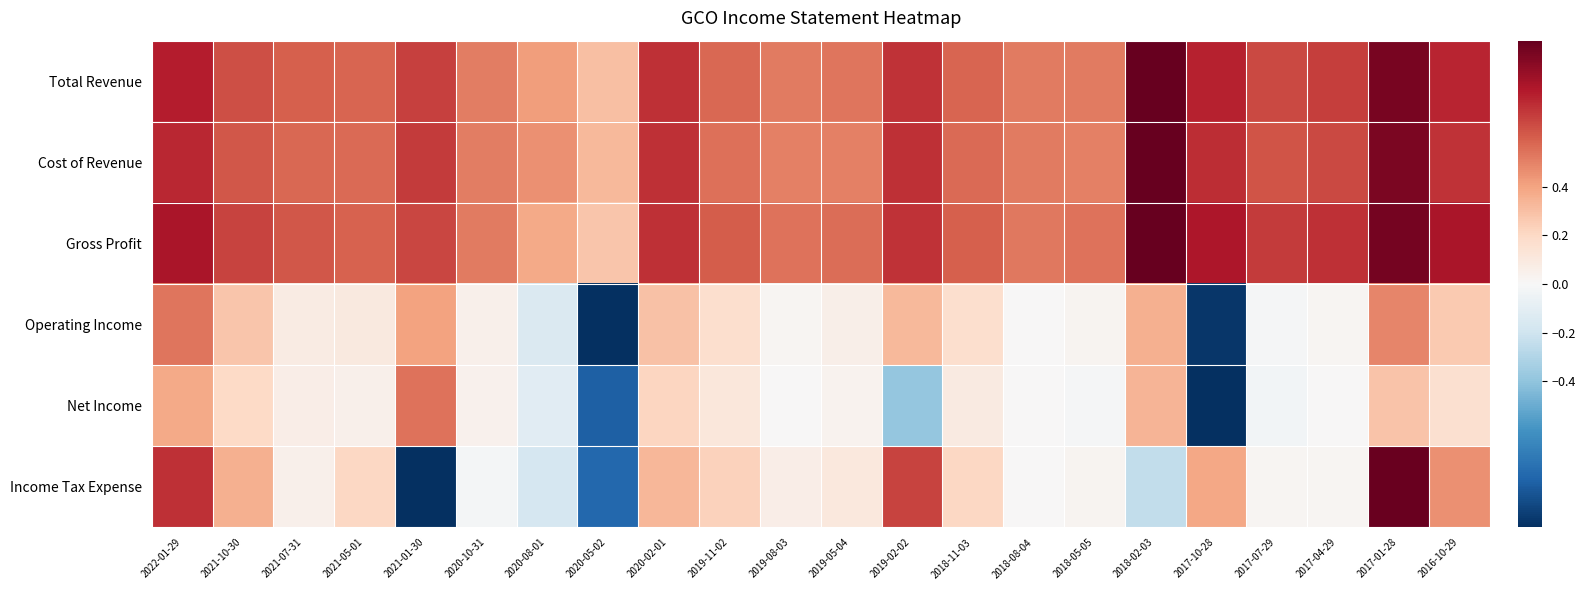

Reading left to right, extract all data points from this chart.

Total Revenue: 2022-01-29=0.8	2021-10-30=0.6	2021-07-31=0.6	2021-05-01=0.6	2021-01-30=0.7	2020-10-31=0.5	2020-08-01=0.4	2020-05-02=0.3	2020-02-01=0.7	2019-11-02=0.6	2019-08-03=0.5	2019-05-04=0.5	2019-02-02=0.7	2018-11-03=0.6	2018-08-04=0.5	2018-05-05=0.5	2018-02-03=1.0	2017-10-28=0.8	2017-07-29=0.7	2017-04-29=0.7	2017-01-28=0.9	2016-10-29=0.8
Cost of Revenue: 2022-01-29=0.8	2021-10-30=0.6	2021-07-31=0.6	2021-05-01=0.6	2021-01-30=0.7	2020-10-31=0.5	2020-08-01=0.5	2020-05-02=0.3	2020-02-01=0.7	2019-11-02=0.6	2019-08-03=0.5	2019-05-04=0.5	2019-02-02=0.7	2018-11-03=0.6	2018-08-04=0.5	2018-05-05=0.5	2018-02-03=1.0	2017-10-28=0.7	2017-07-29=0.6	2017-04-29=0.7	2017-01-28=0.9	2016-10-29=0.7
Gross Profit: 2022-01-29=0.8	2021-10-30=0.7	2021-07-31=0.6	2021-05-01=0.6	2021-01-30=0.7	2020-10-31=0.5	2020-08-01=0.4	2020-05-02=0.3	2020-02-01=0.7	2019-11-02=0.6	2019-08-03=0.5	2019-05-04=0.6	2019-02-02=0.7	2018-11-03=0.6	2018-08-04=0.5	2018-05-05=0.5	2018-02-03=1.0	2017-10-28=0.8	2017-07-29=0.7	2017-04-29=0.7	2017-01-28=1.0	2016-10-29=0.8
Operating Income: 2022-01-29=0.5	2021-10-30=0.3	2021-07-31=0.1	2021-05-01=0.1	2021-01-30=0.4	2020-10-31=0.1	2020-08-01=-0.1	2020-05-02=-1.0	2020-02-01=0.3	2019-11-02=0.2	2019-08-03=0.0	2019-05-04=0.1	2019-02-02=0.3	2018-11-03=0.2	2018-08-04=0.0	2018-05-05=0.0	2018-02-03=0.4	2017-10-28=-1.0	2017-07-29=-0.0	2017-04-29=0.0	2017-01-28=0.5	2016-10-29=0.3
Net Income: 2022-01-29=0.4	2021-10-30=0.2	2021-07-31=0.1	2021-05-01=0.1	2021-01-30=0.5	2020-10-31=0.0	2020-08-01=-0.1	2020-05-02=-0.8	2020-02-01=0.2	2019-11-02=0.1	2019-08-03=0.0	2019-05-04=0.0	2019-02-02=-0.4	2018-11-03=0.1	2018-08-04=0.0	2018-05-05=-0.0	2018-02-03=0.3	2017-10-28=-1.0	2017-07-29=-0.0	2017-04-29=0.0	2017-01-28=0.3	2016-10-29=0.2
Income Tax Expense: 2022-01-29=0.7	2021-10-30=0.4	2021-07-31=0.0	2021-05-01=0.2	2021-01-30=-1.0	2020-10-31=-0.0	2020-08-01=-0.2	2020-05-02=-0.8	2020-02-01=0.3	2019-11-02=0.2	2019-08-03=0.1	2019-05-04=0.1	2019-02-02=0.7	2018-11-03=0.2	2018-08-04=0.0	2018-05-05=0.0	2018-02-03=-0.2	2017-10-28=0.4	2017-07-29=0.0	2017-04-29=0.0	2017-01-28=1.0	2016-10-29=0.5